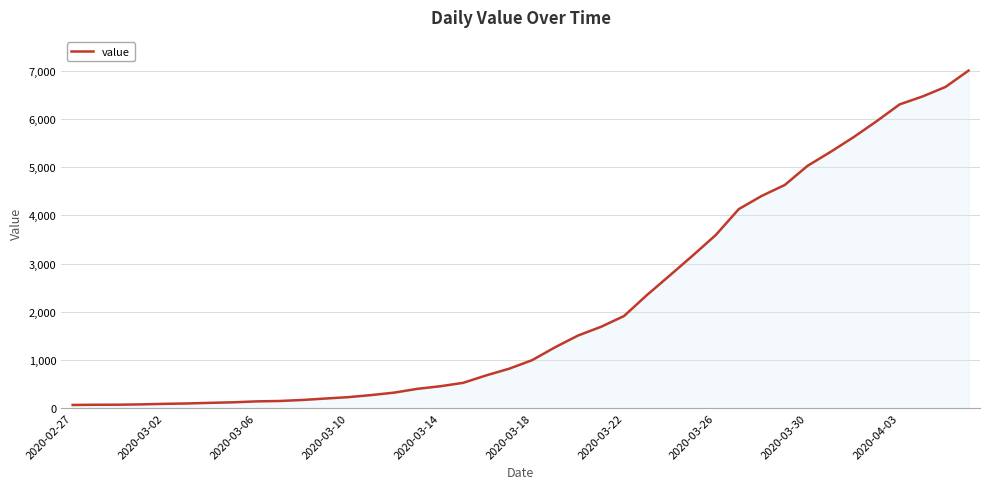

What is the maximum value shown in the chart?

7004